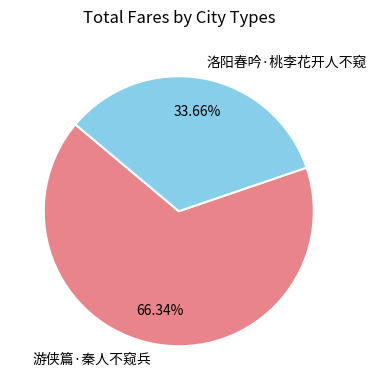

True or false: 洛阳春吟·桃李花开人不窥 accounts for 20% of the total.

False